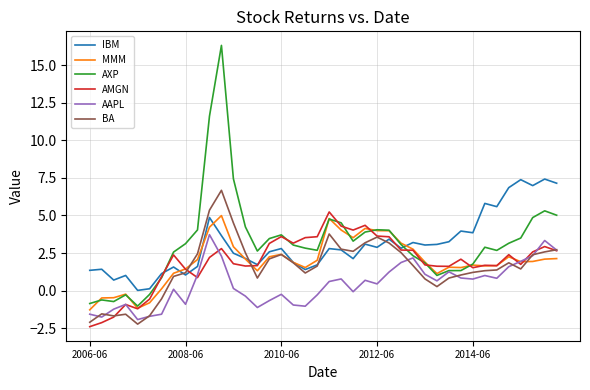

Is this an area chart (filled region under the line)?

No